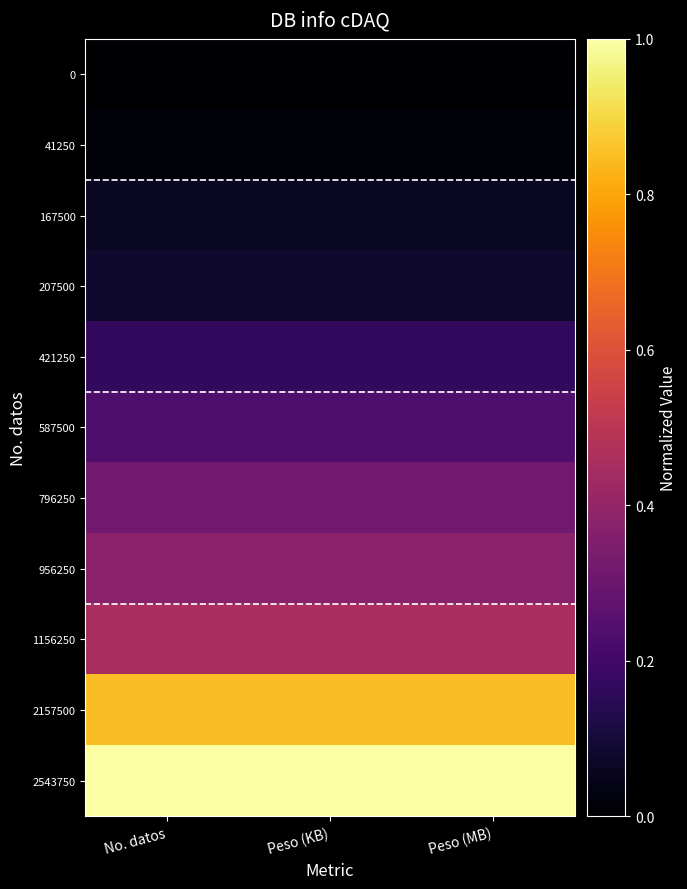

At which category is the sum across all series the highest?

No. datos